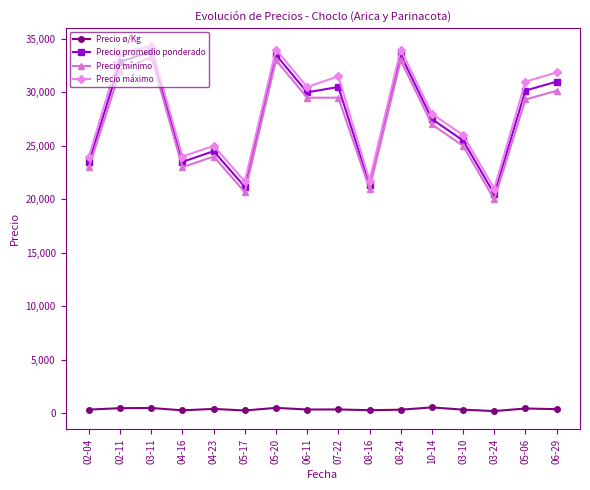

Is it true that Precio promedio ponderado equals 27500.0 at 10-14?

True